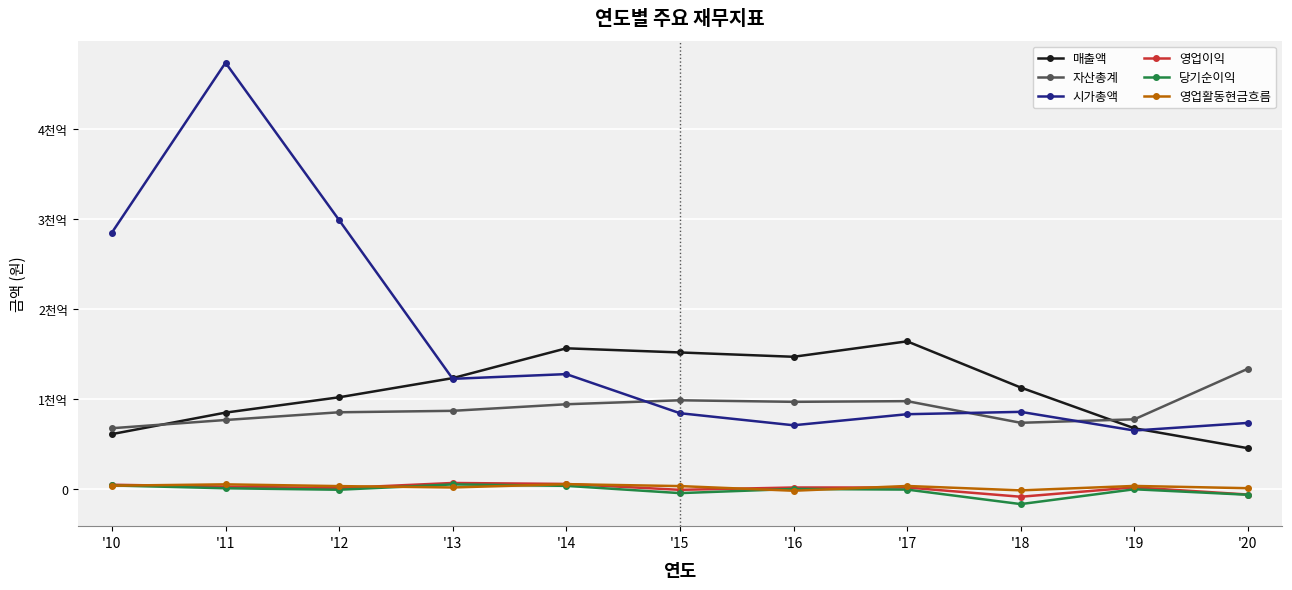

Is the value of 자산총계 at '12 greater than the value of 매출액 at '14?

No